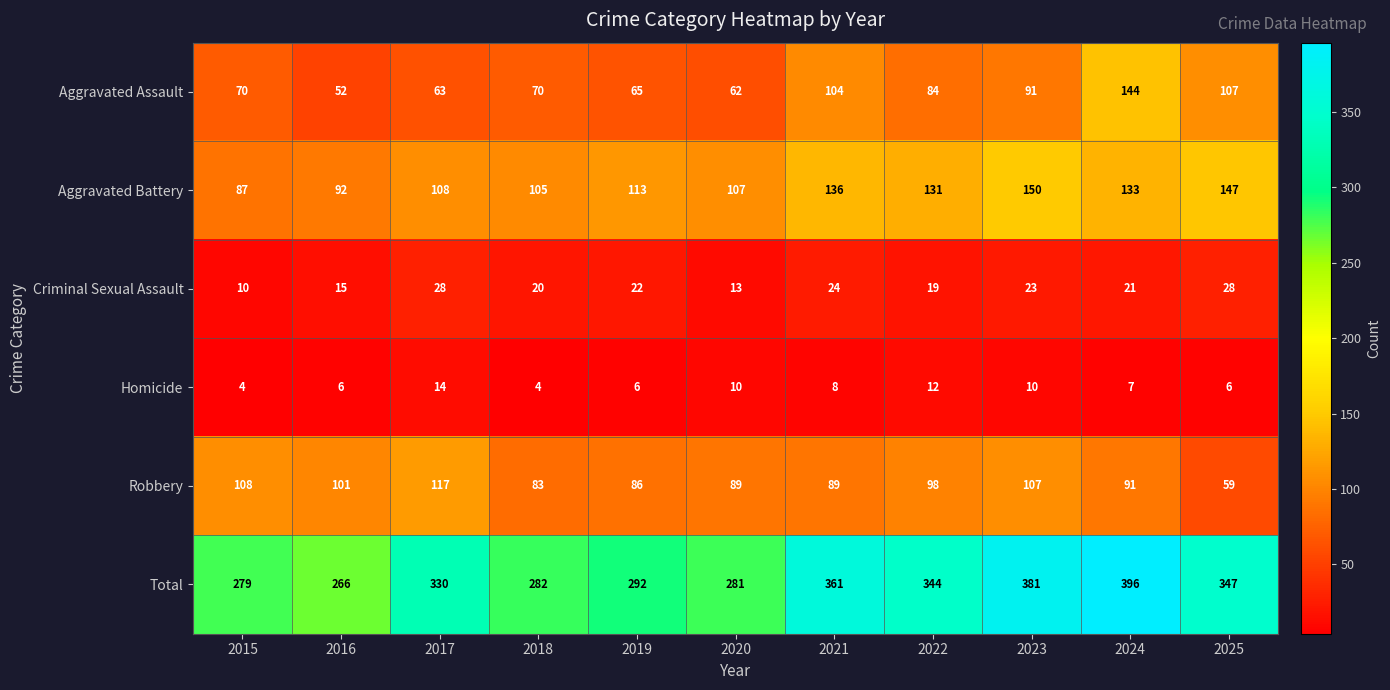

Rank the series at 2024 from highest to lowest value.

Total, Aggravated Assault, Aggravated Battery, Robbery, Criminal Sexual Assault, Homicide